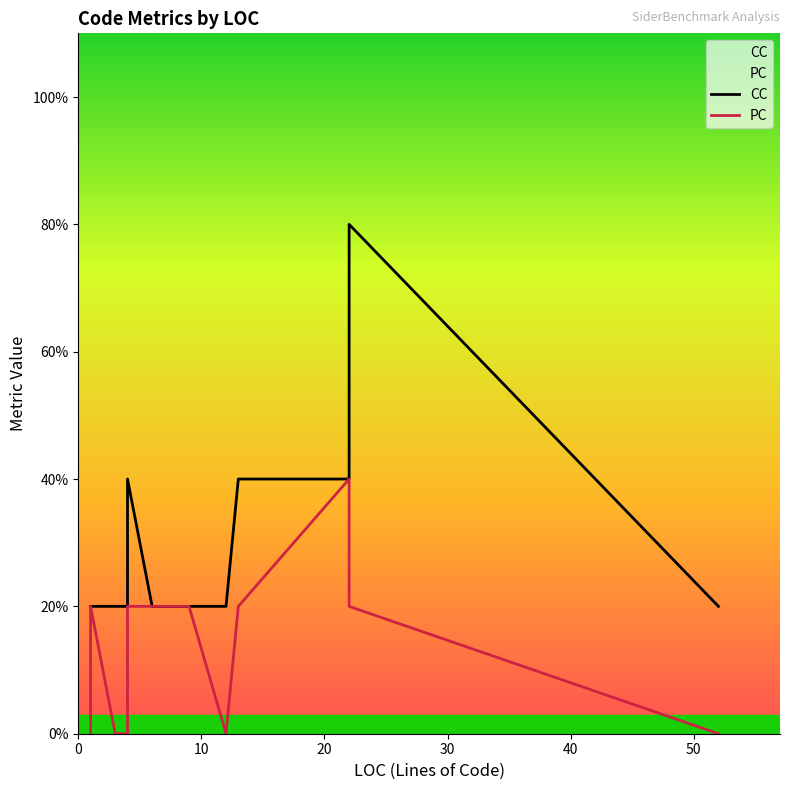

True or false: PC and CC cross at least once.

False